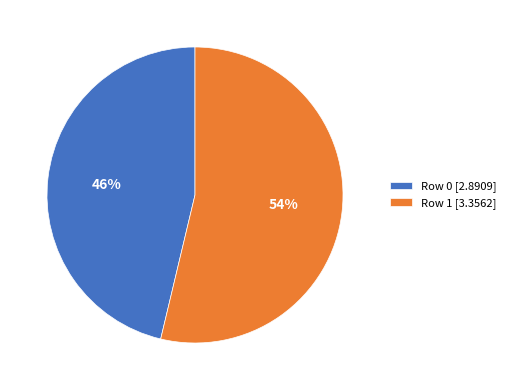

To the nearest percent, what portion does Row 0 represent?

46%